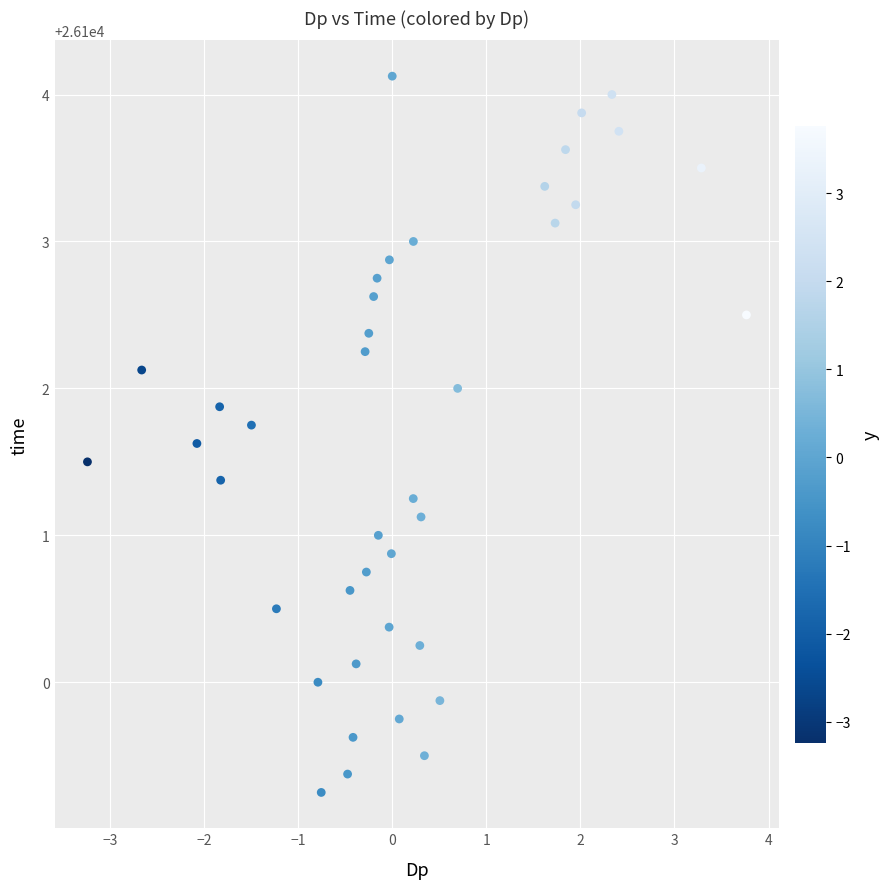

What is the range of Y values (max minus min)?

4.9